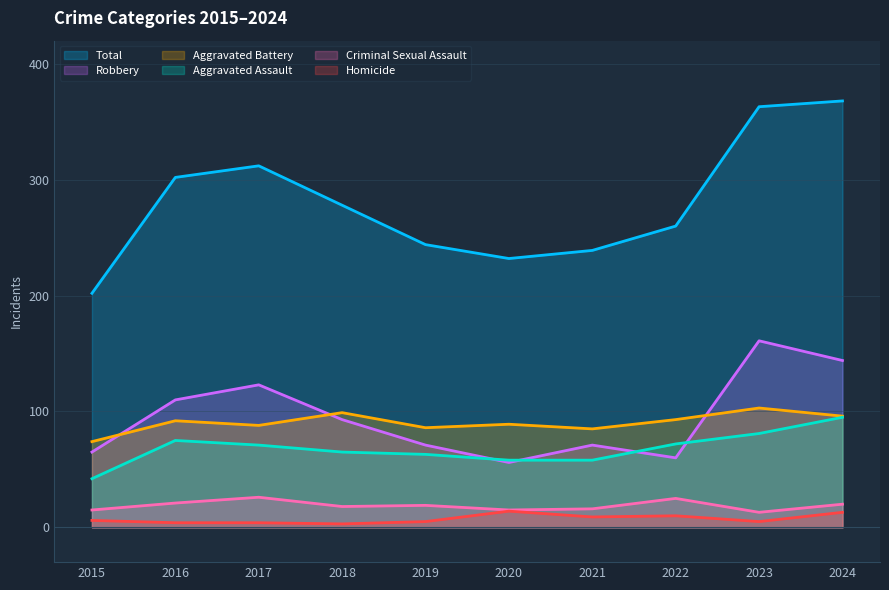

Which series changed the most between 2016 and 2021?

Total